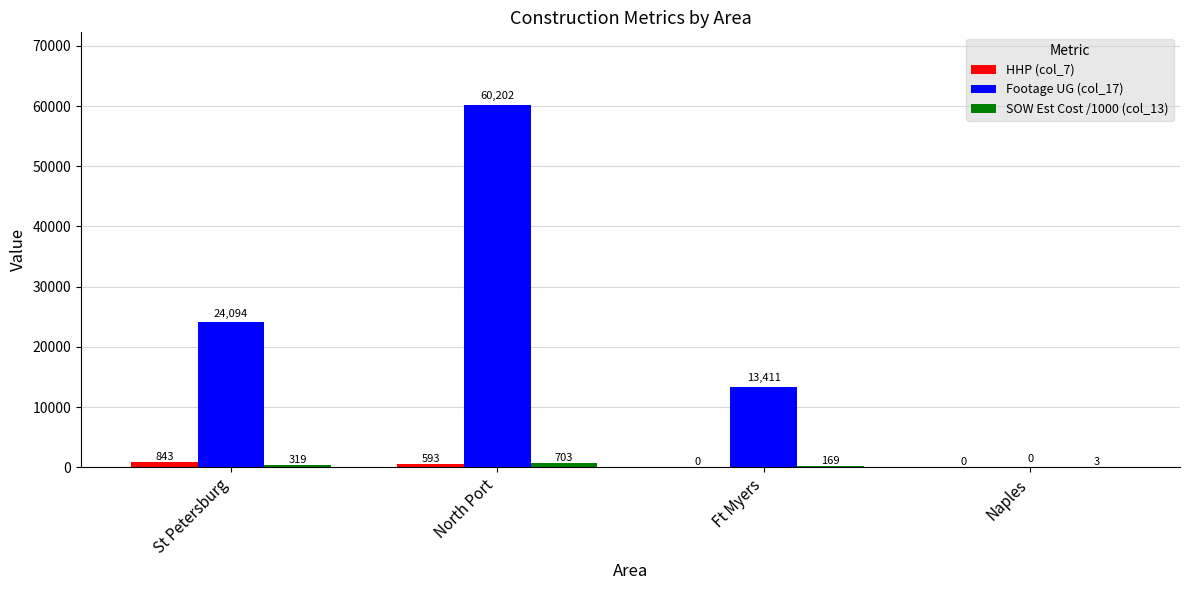

True or false: HHP (col_7) has a value of 843 at St Petersburg.

True